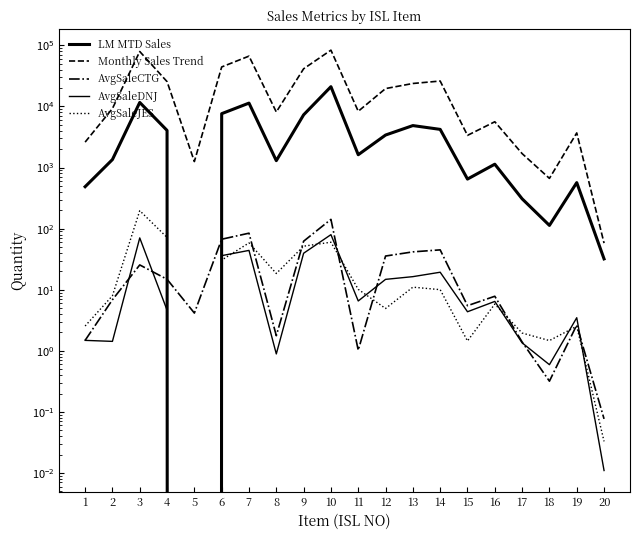

Rank the series at 15 from lowest to highest value.

AvgSaleJES, AvgSaleDNJ, AvgSaleCTG, LM MTD Sales, Monthly Sales Trend